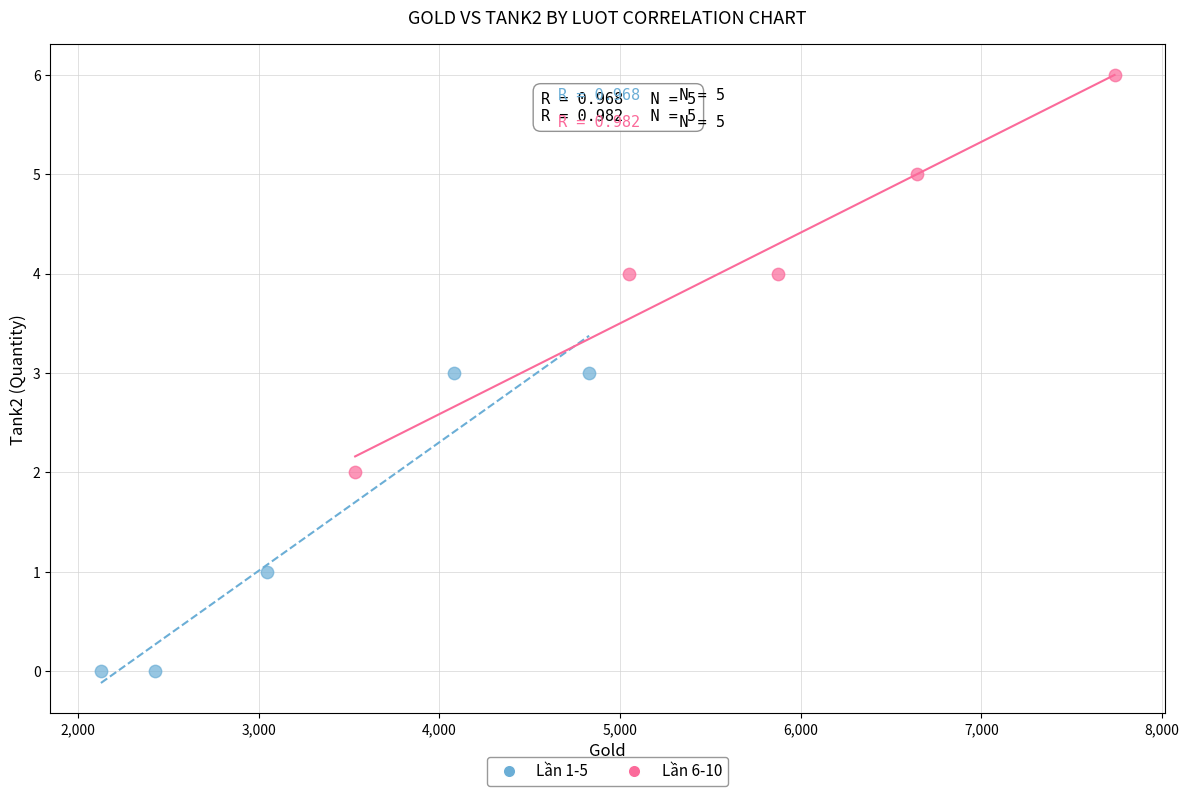

Which series reaches the minimum Y coordinate?

Lần 1-5